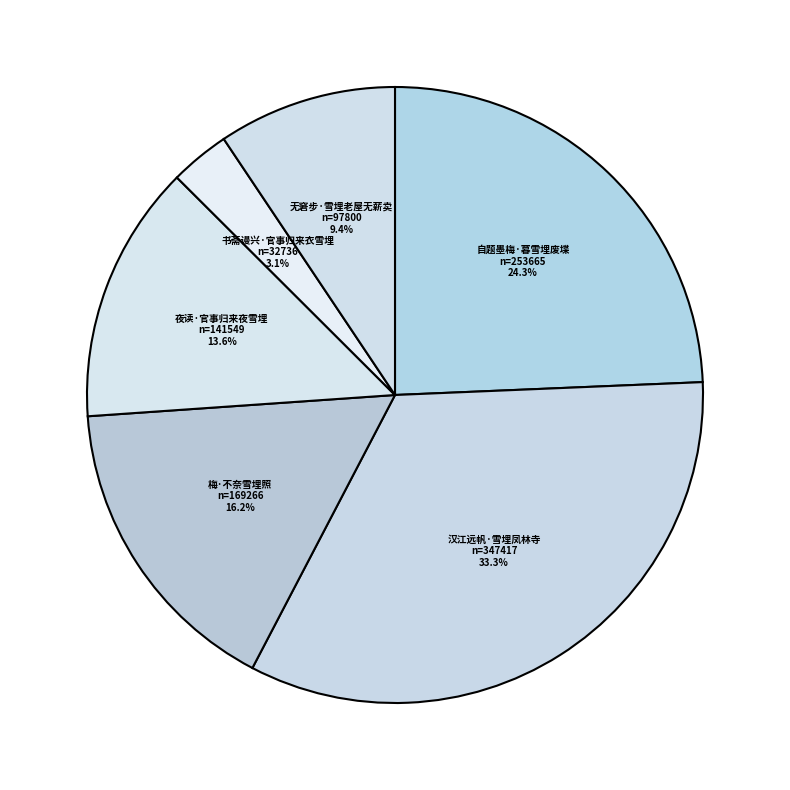

Is it true that 无窘步·雪埋老屋无薪卖 is 9% of the pie?

True